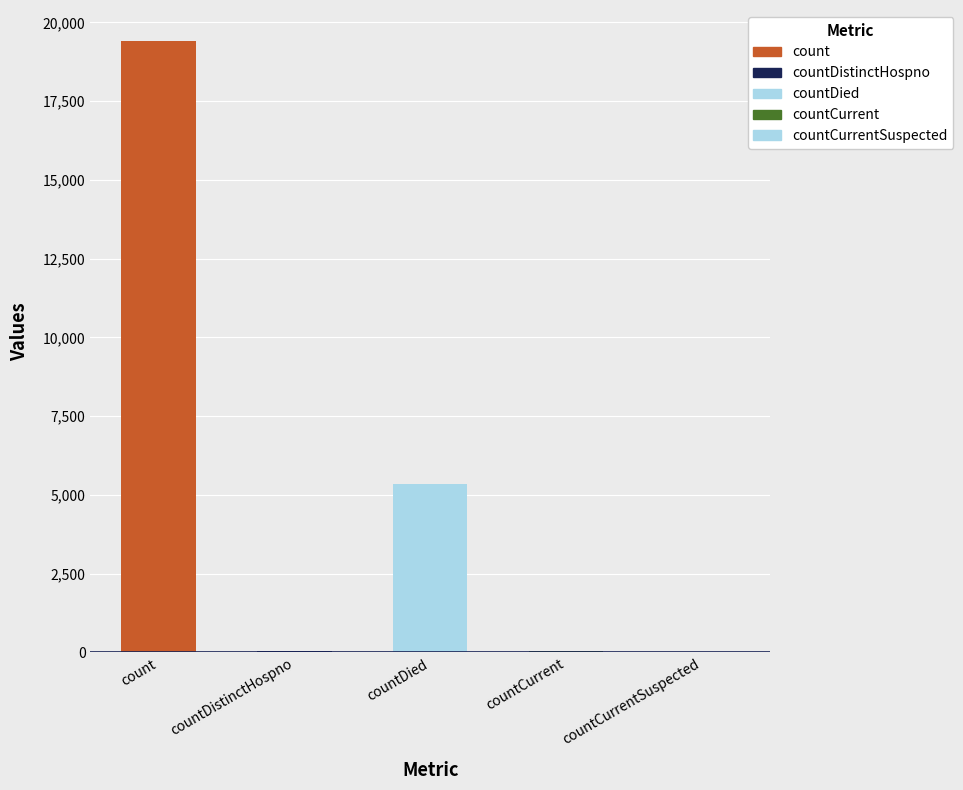

At which category does the chart reach its peak across all series?

count